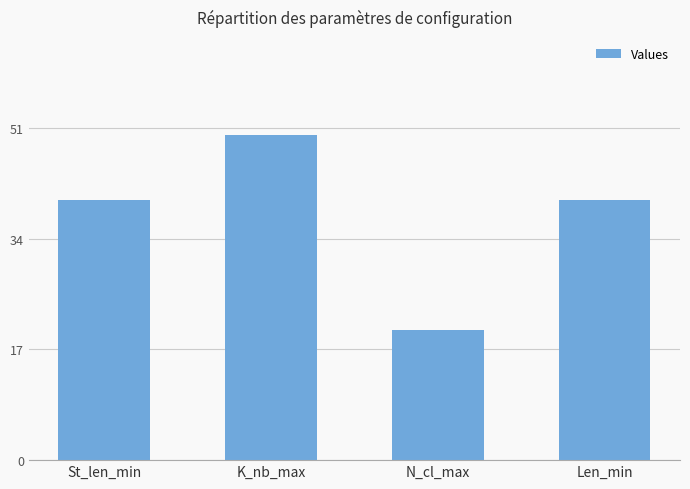

Which has a higher value, N_cl_max or St_len_min?

St_len_min